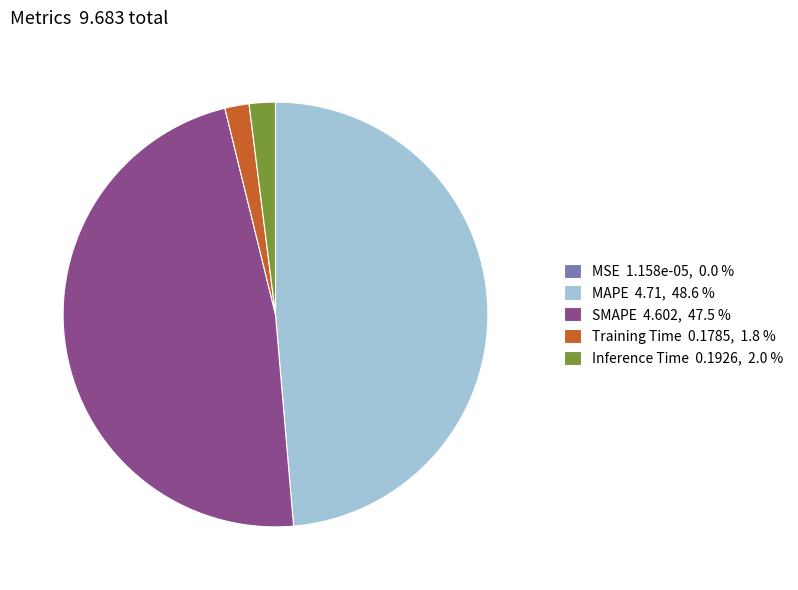

Is the sum of SMAPE and Inference Time greater than half?

No